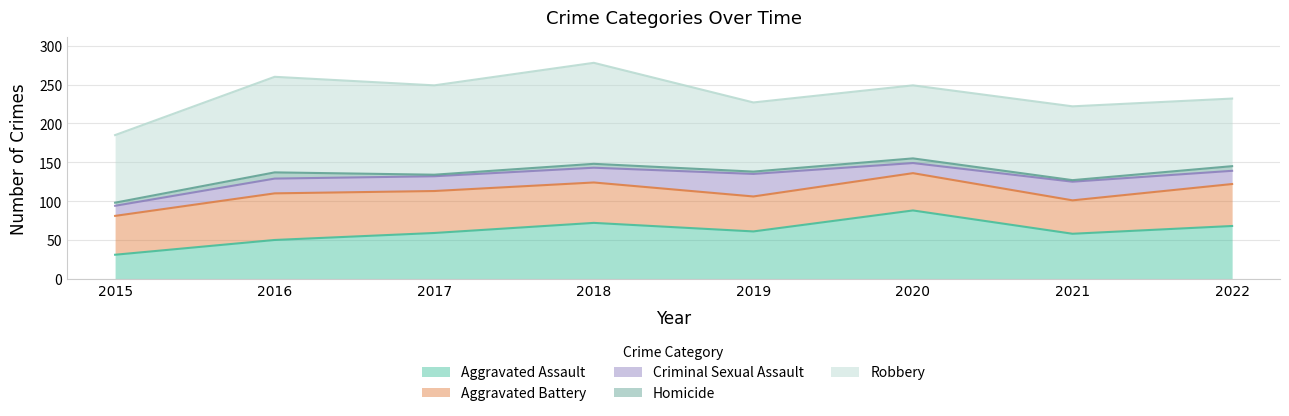

What is the minimum value for Homicide?

2